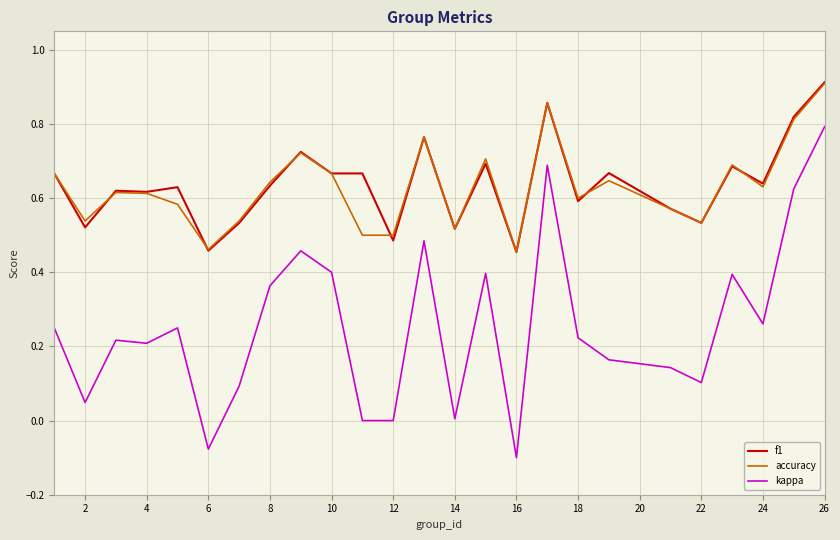

Which series has the largest range (max minus min)?

kappa